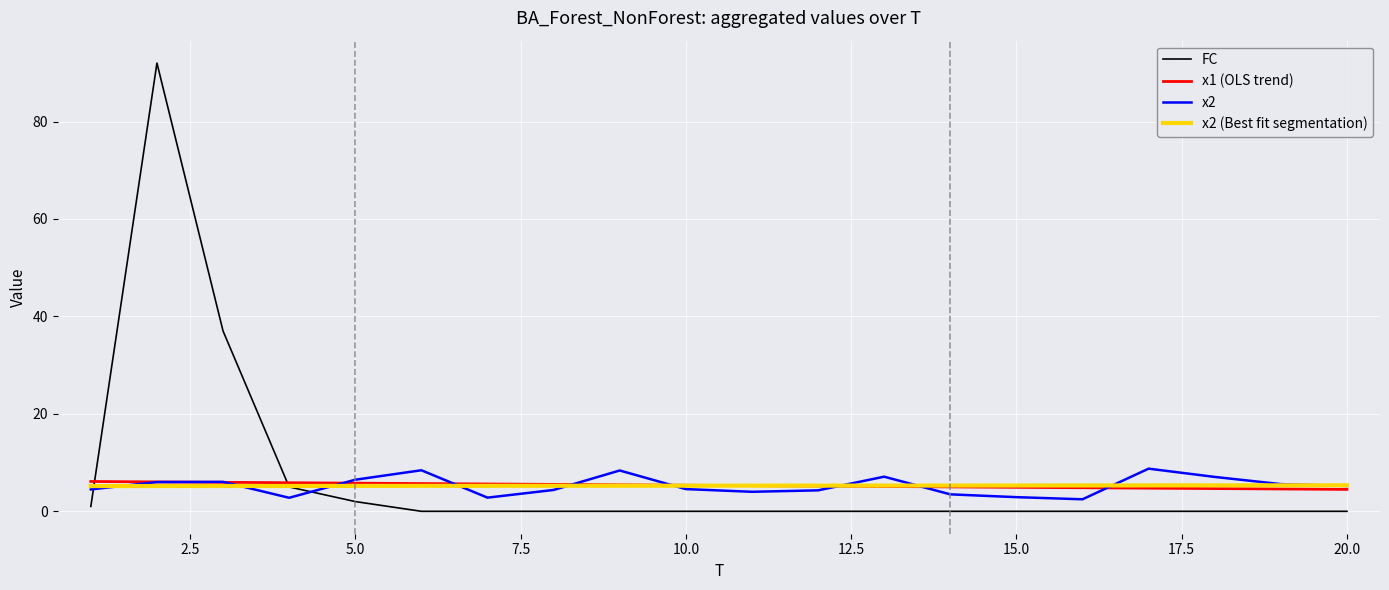

Which series has the widest spread of values?

FC